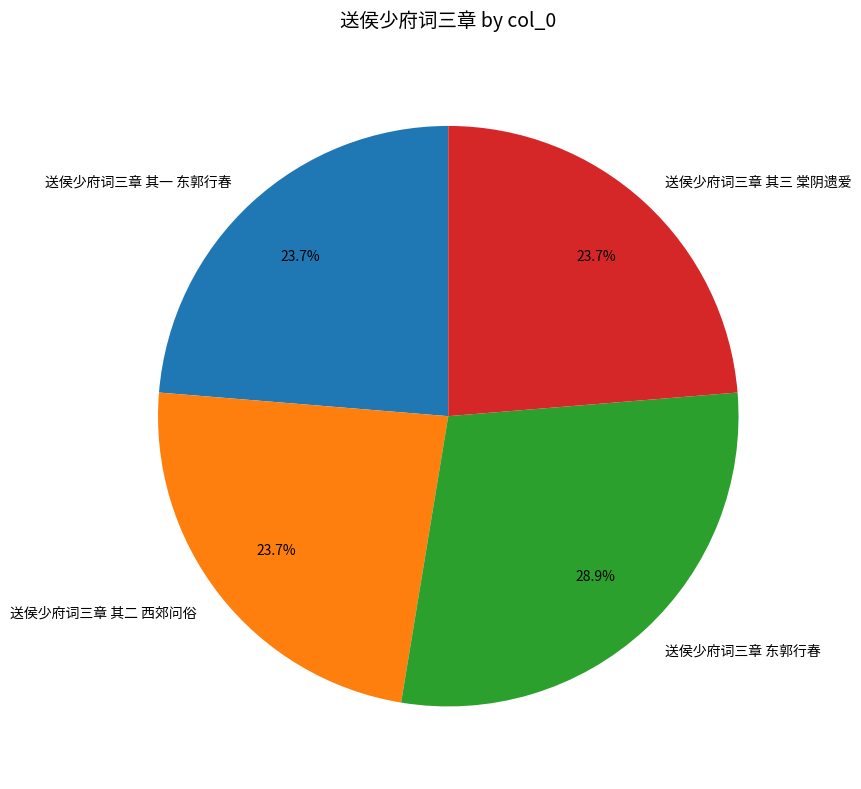

How many slices are in this pie chart?

4